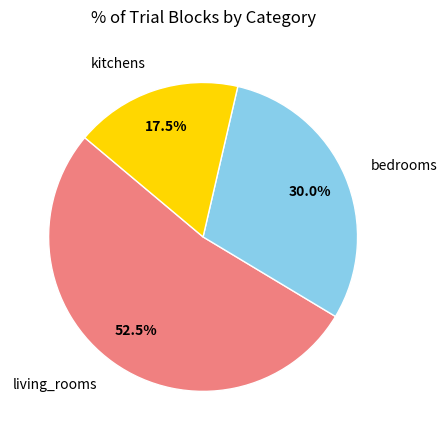

Which slice represents more than half of the pie?

living_rooms